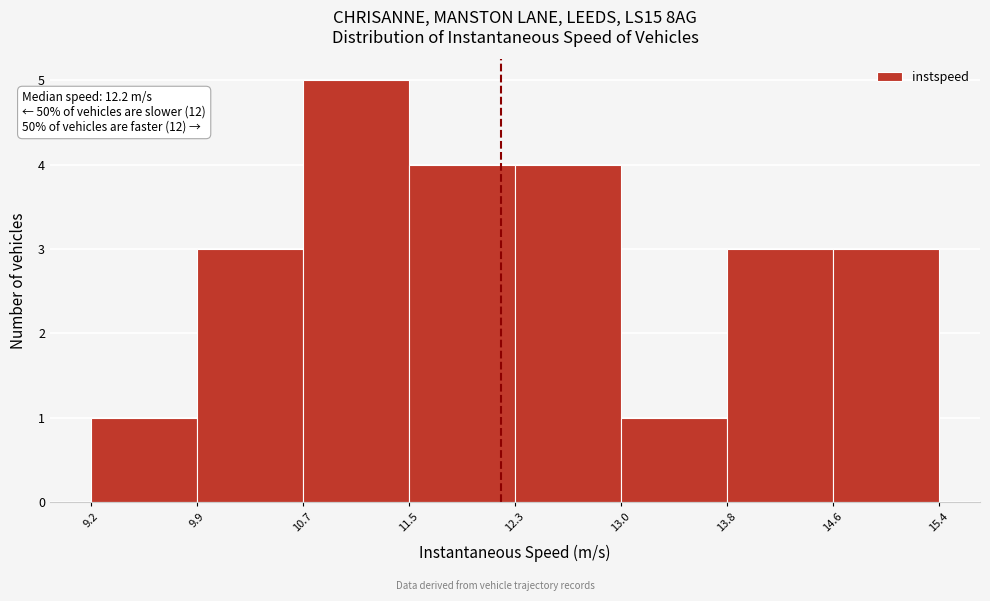

Over which range of the x-axis is the bar tallest?

10.7 to 11.5